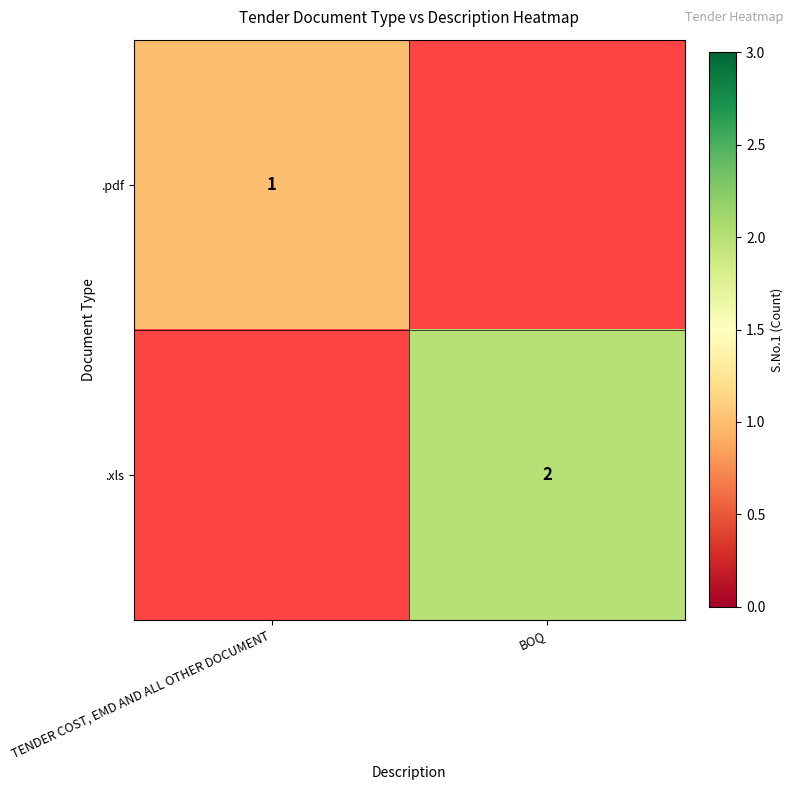

True or false: .pdf has a value of 1 at TENDER COST, EMD AND ALL OTHER DOCUMENT.

True